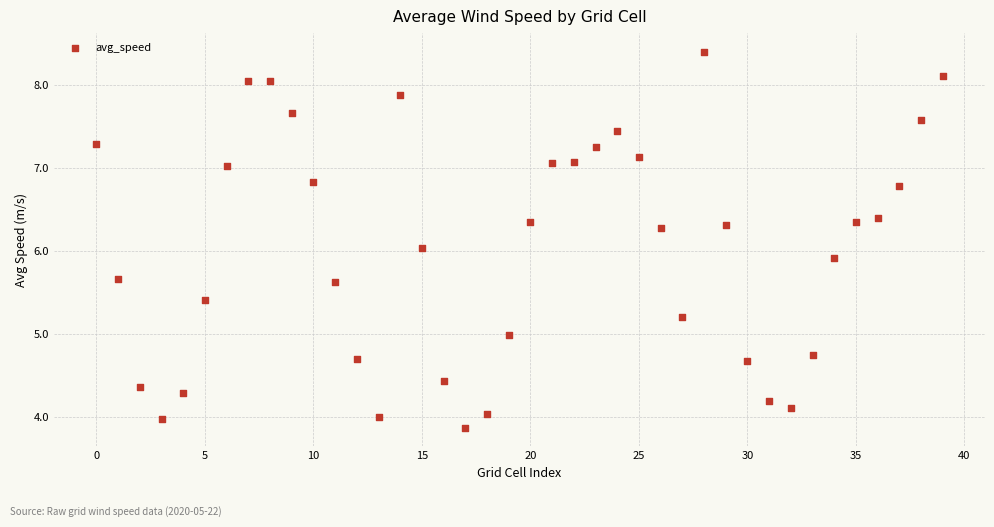

What is the range of Y values (max minus min)?

4.5